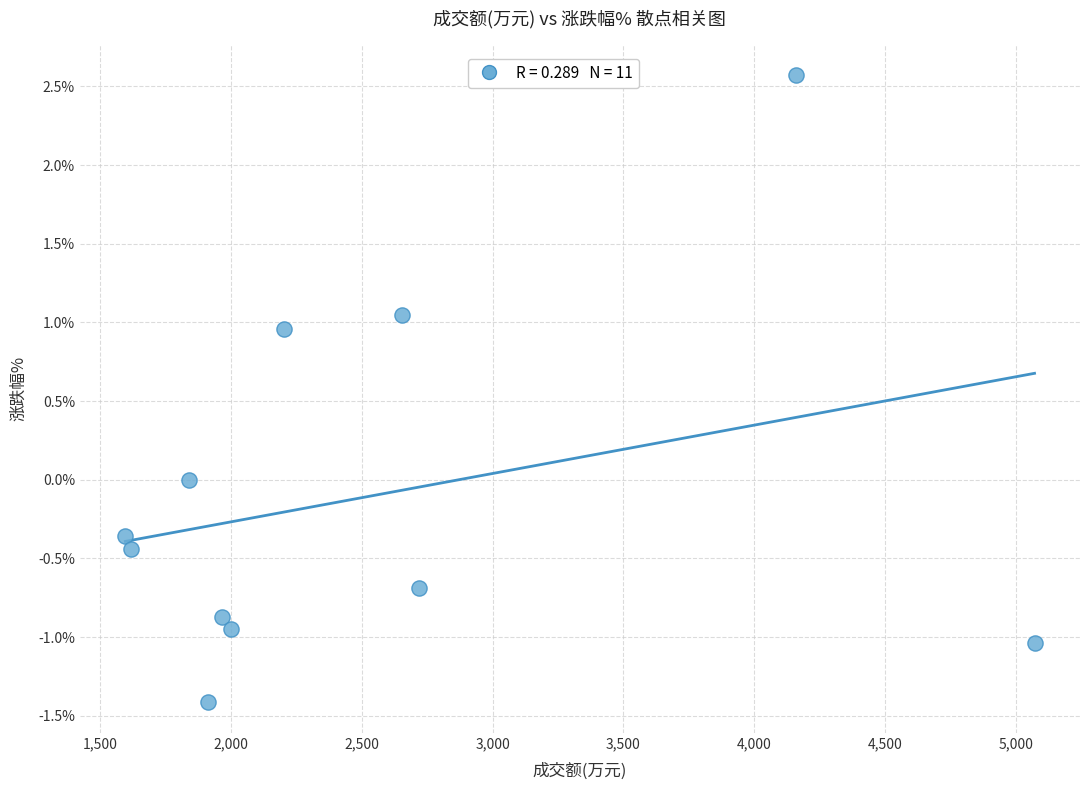

What is the range of Y values (max minus min)?

4.0